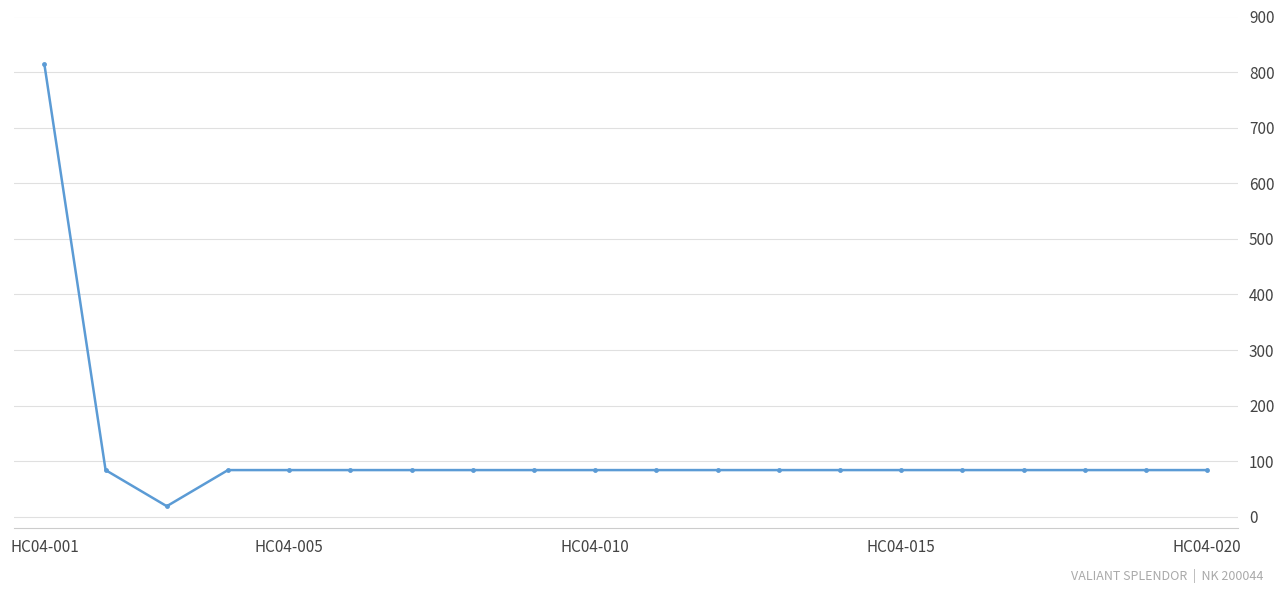

Count the number of data series in this chart.

1